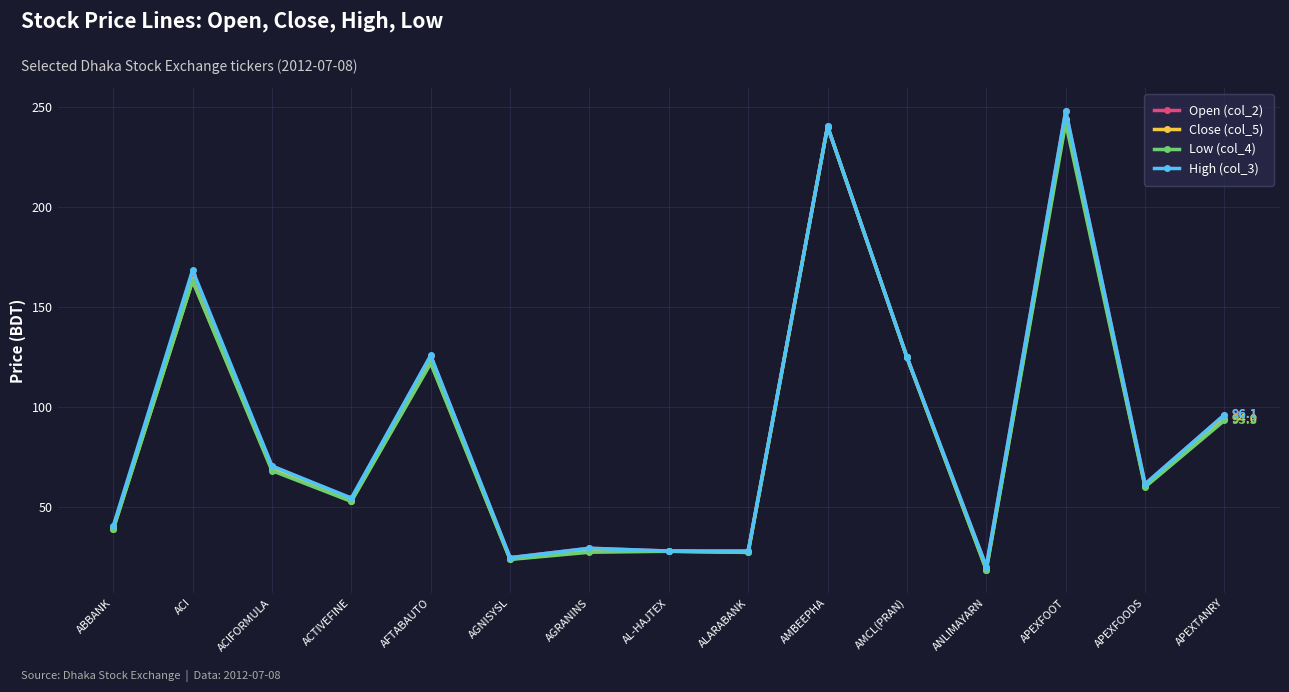

The Low (col_4) series shows 124.8 at AMCL(PRAN). True or false?

True